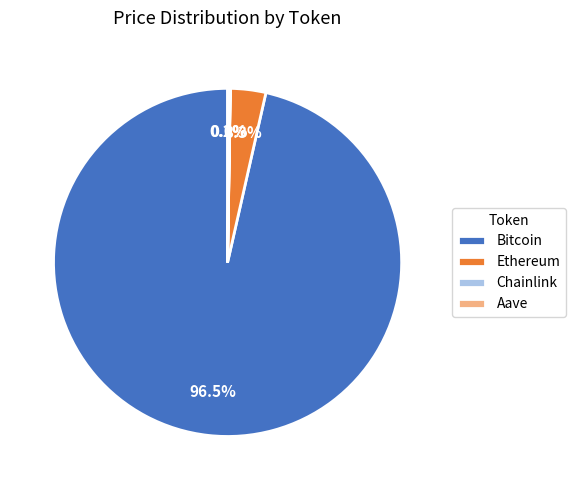

What is the largest slice in the pie chart?

Bitcoin